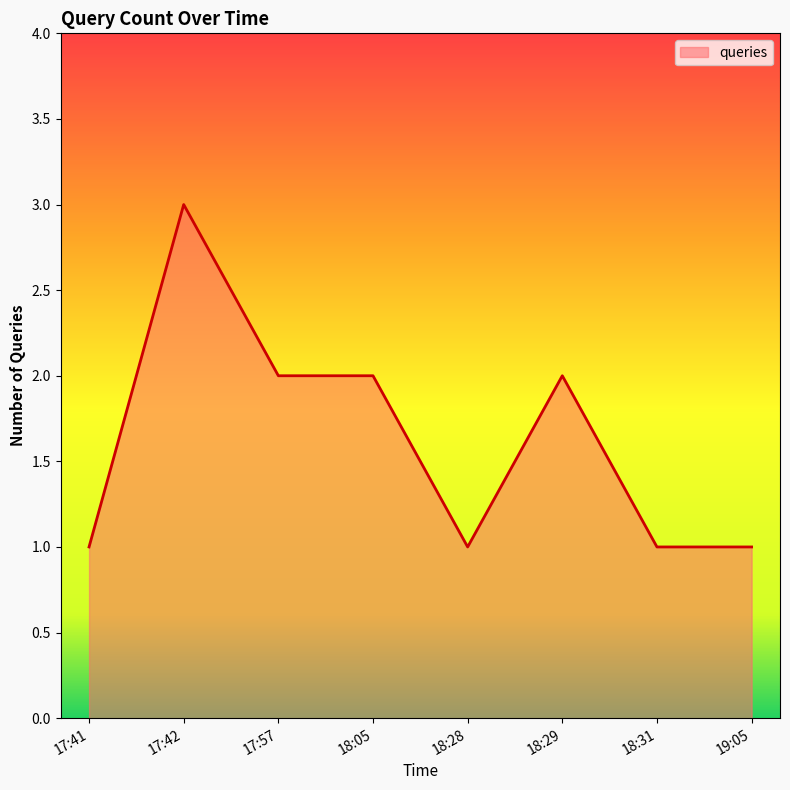

What position from the left is 18:05?

4